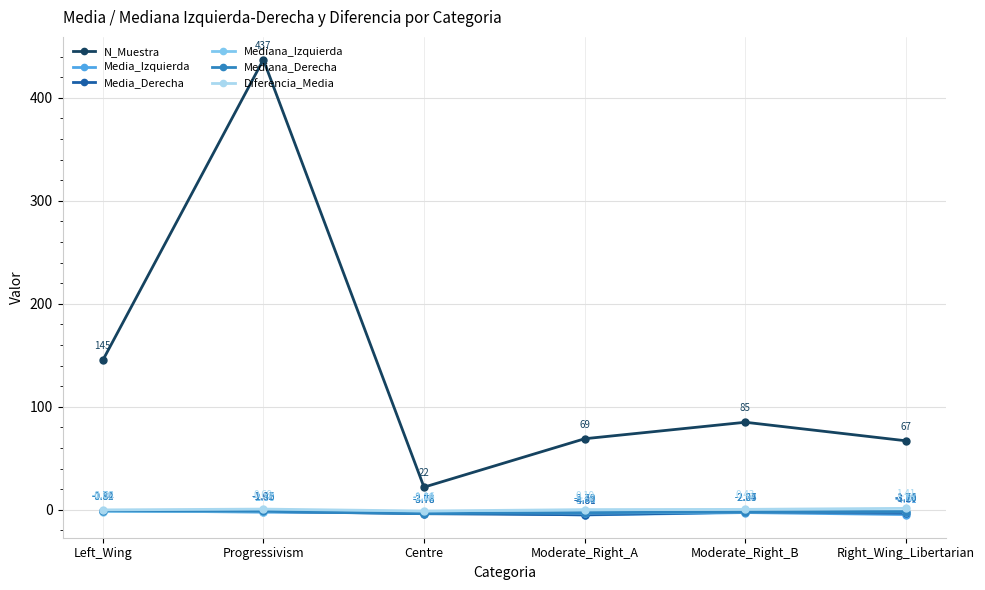

What are all the series names shown in the legend?

N_Muestra, Media_Izquierda, Media_Derecha, Mediana_Izquierda, Mediana_Derecha, Diferencia_Media